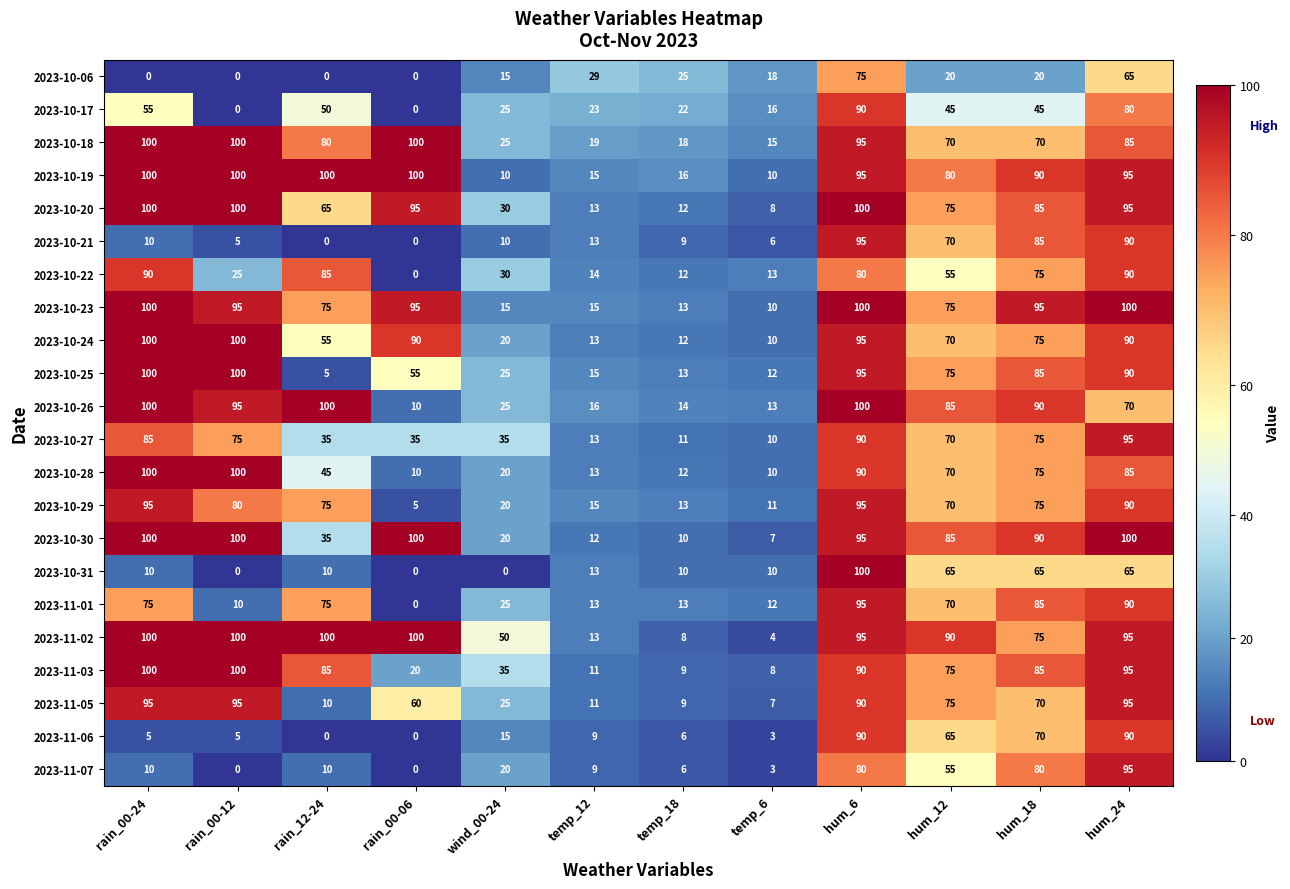

What is the difference between the second highest and minimum values in the 2023-10-29 series?

90